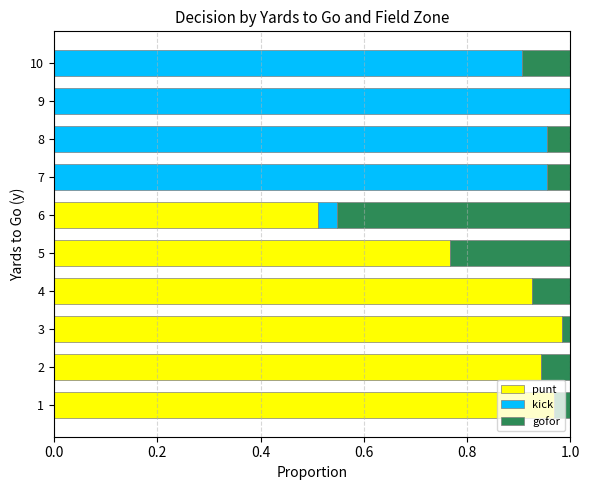

What are all the series names shown in the legend?

punt, kick, gofor